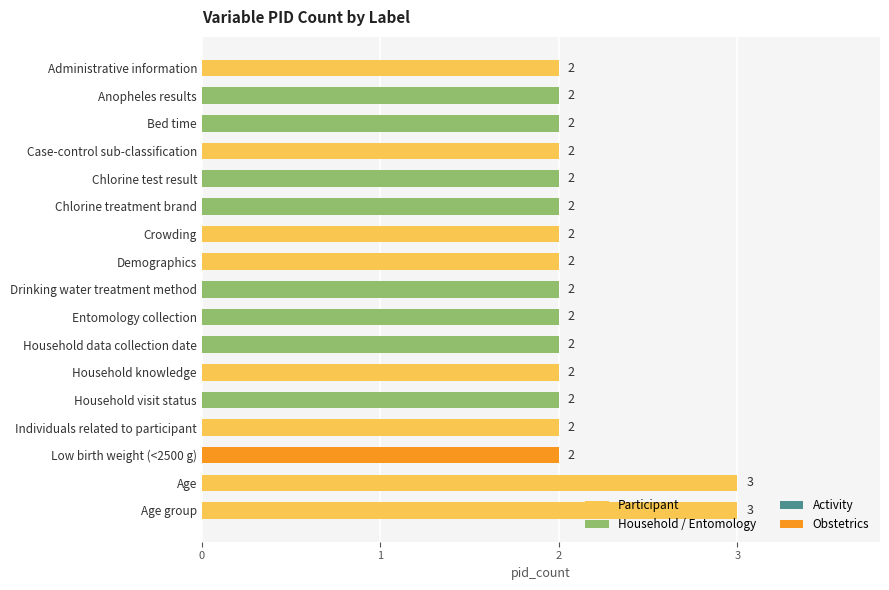

Count the values in the range 2 to 3.

17